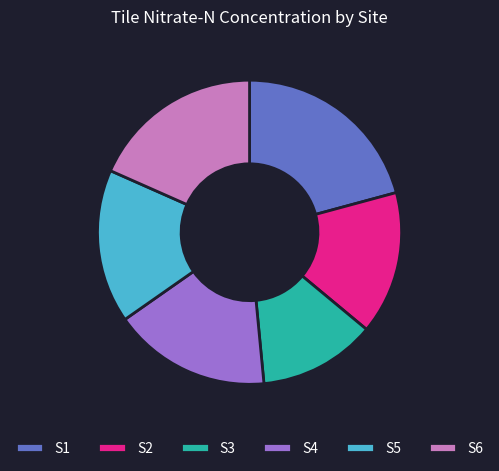

How many segments does this pie chart have?

6